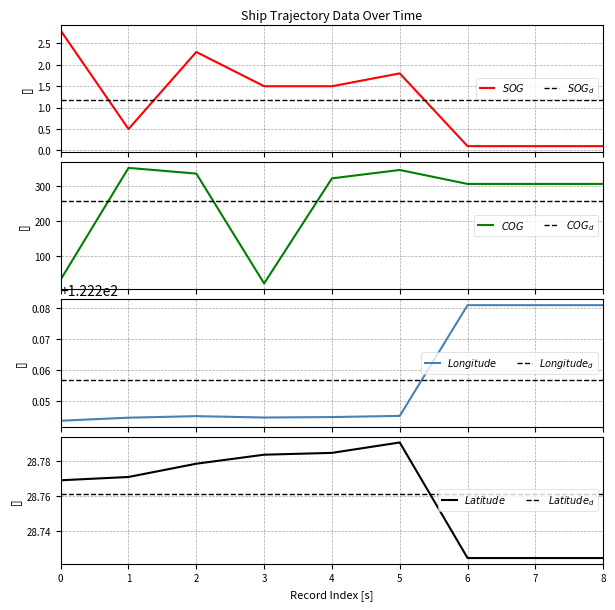

Which series has the largest total across all categories?

COG